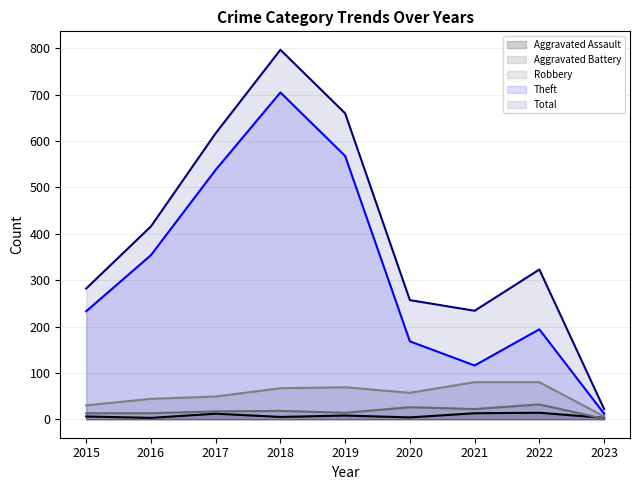

How many lines are shown in the chart?

5